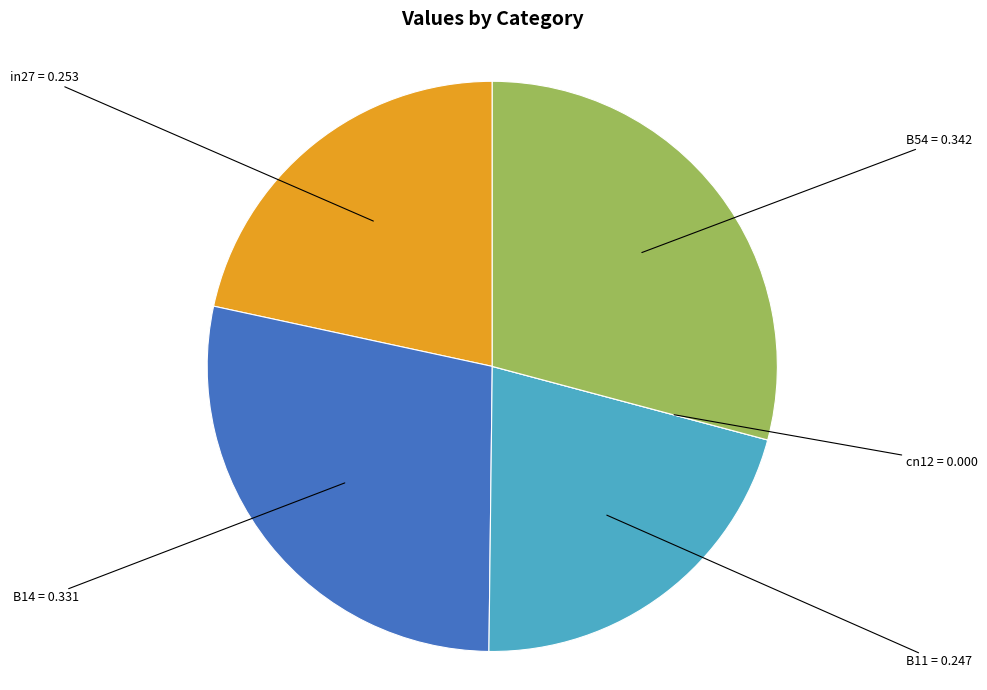

Does any single category account for the majority?

No